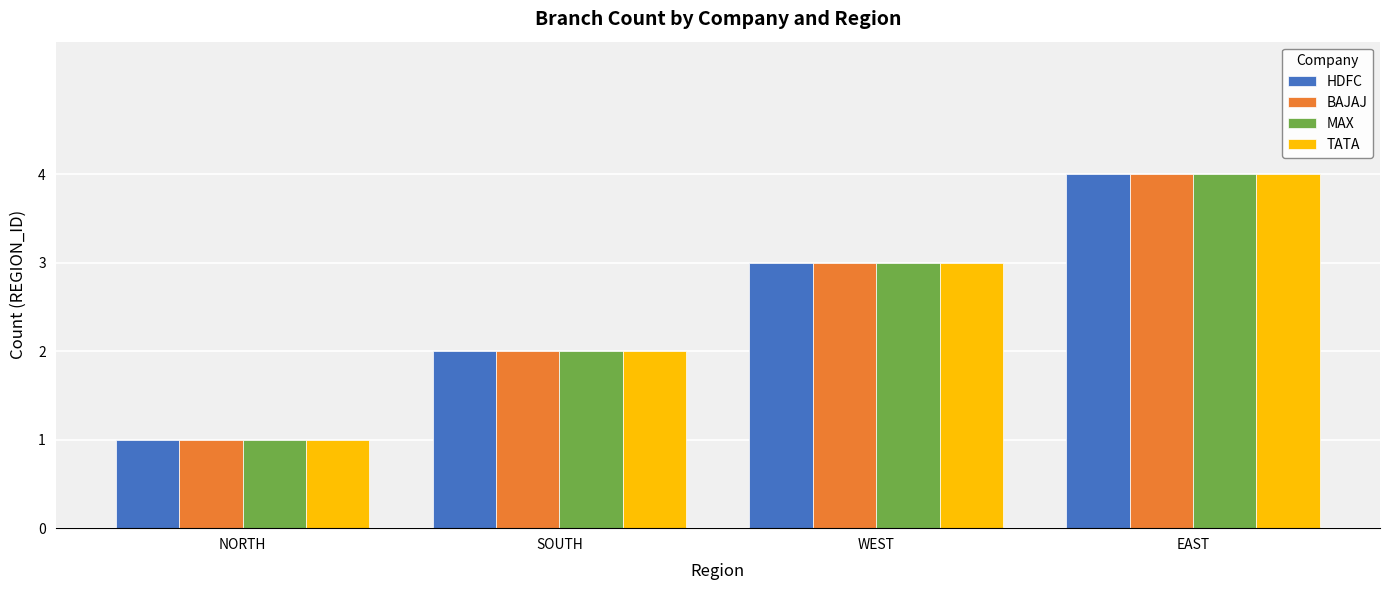

The value of TATA at SOUTH is 2. True or false?

True